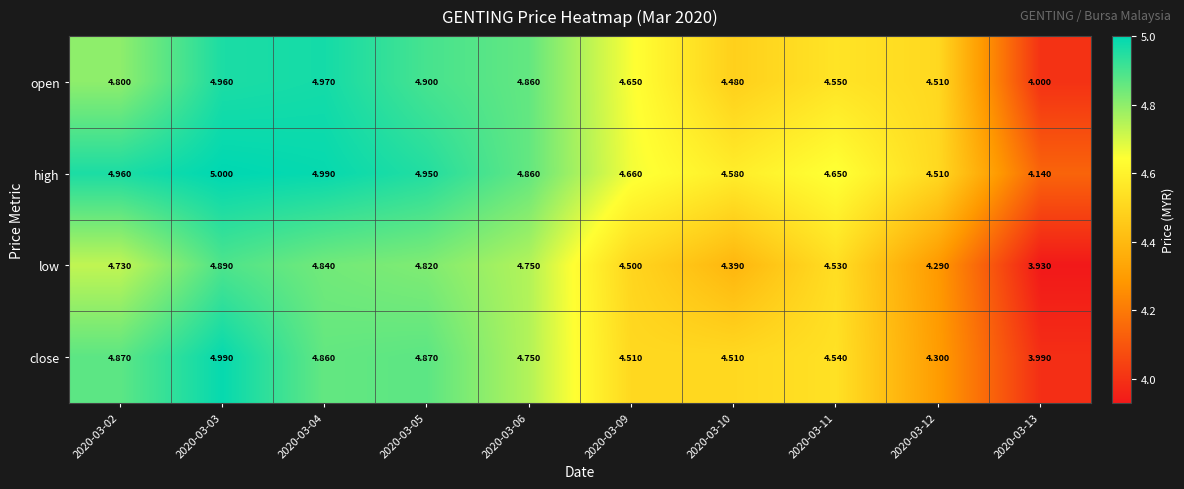

Is the value of low at 2020-03-13 greater than the value of close at 2020-03-09?

No